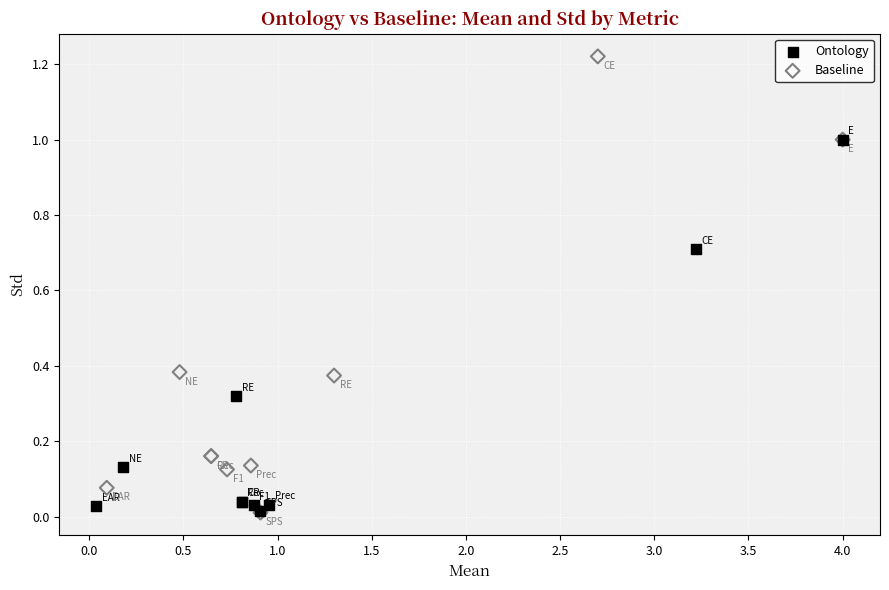

Which series reaches the maximum Y coordinate?

Baseline